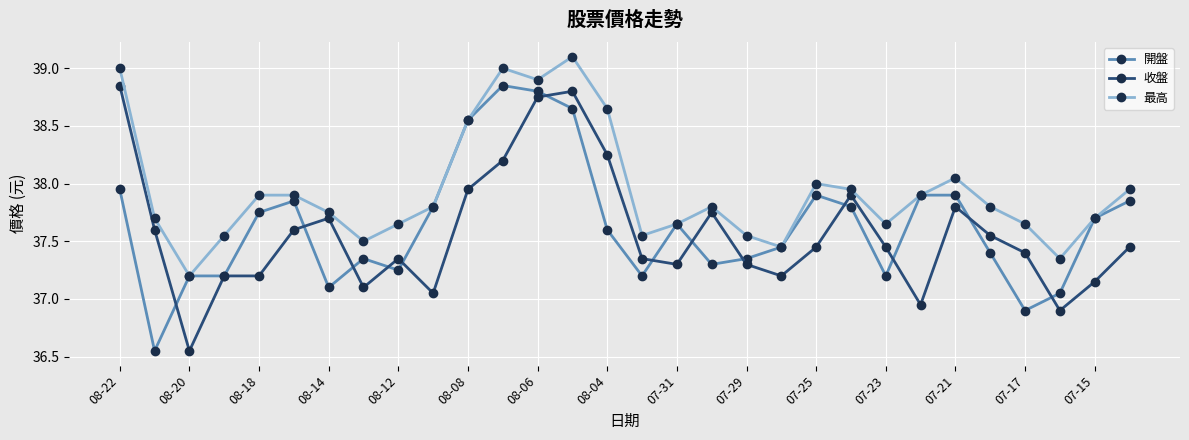

In 最高, how many points are lower than both neighbors (excluding endpoints)?

7